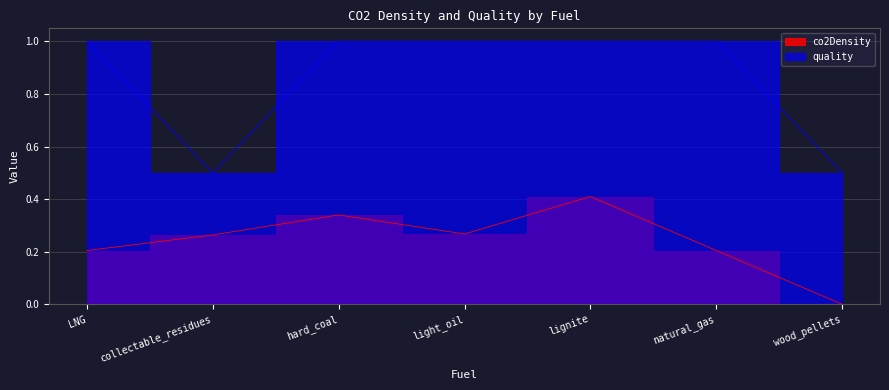

At which category is the sum across all series the highest?

lignite